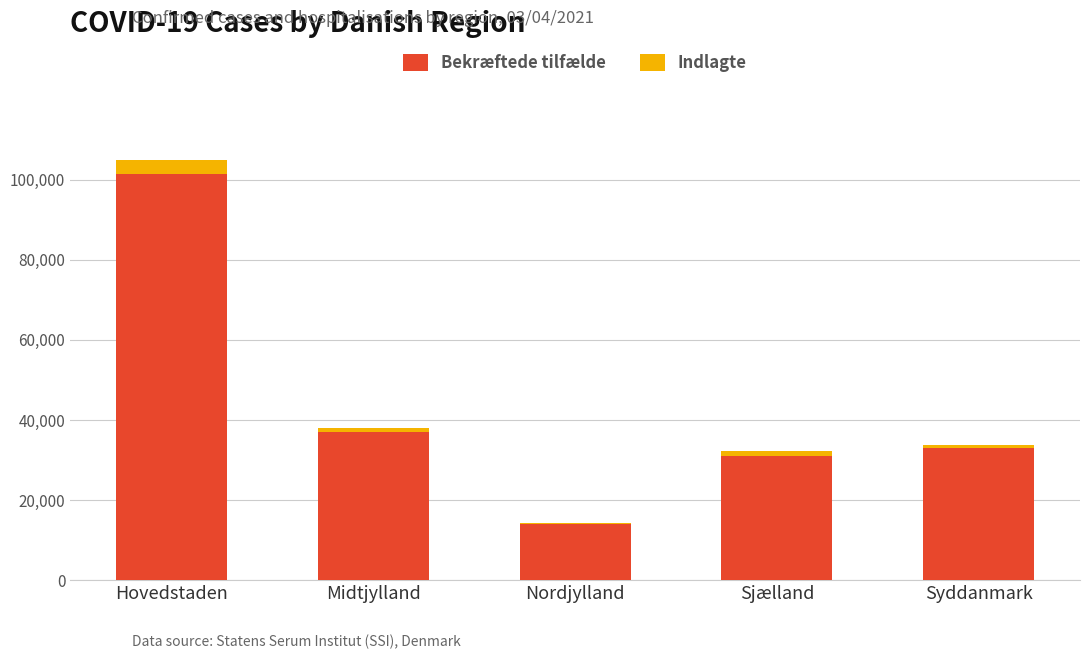

Where is Bekræftede tilfælde nearest to the value 57645?

Midtjylland